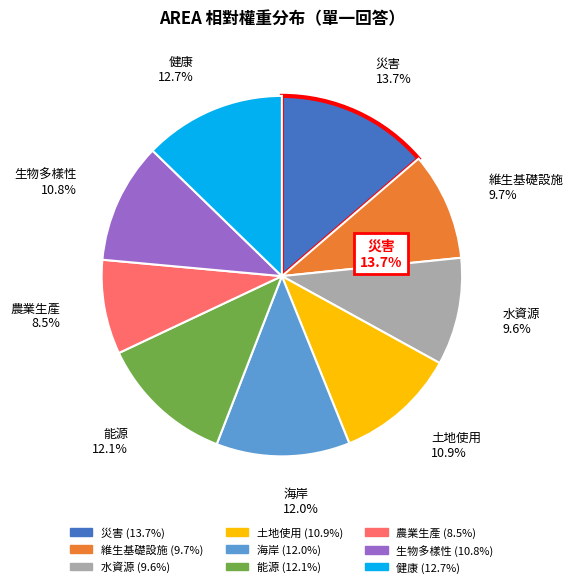

To the nearest percent, what is the difference between the 生物多樣性 and 水資源 slice percentages?

1%